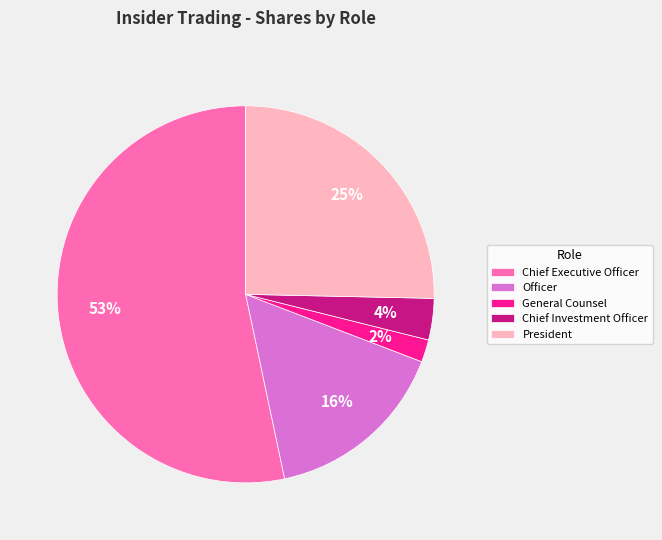

Which slice is the largest?

Chief Executive Officer